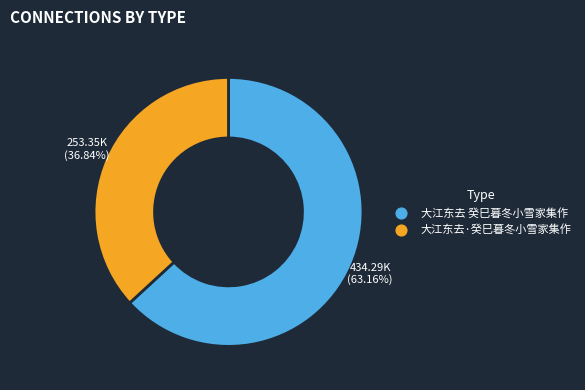

Is there a majority slice in this chart?

Yes